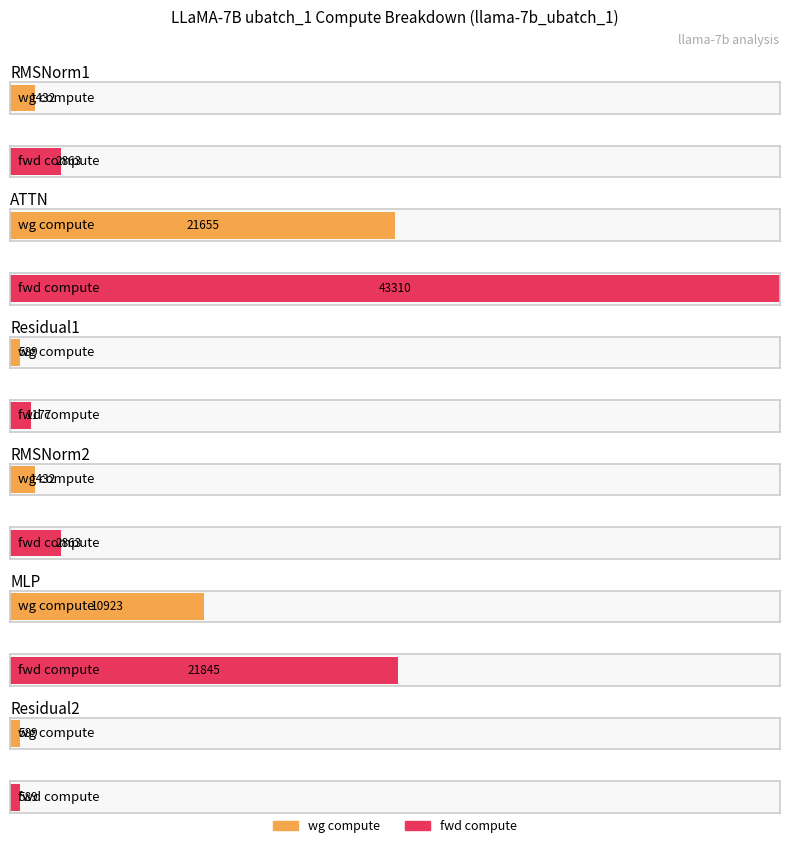

What is the value of the ig compute bar at the 5th from the left?

10922.7